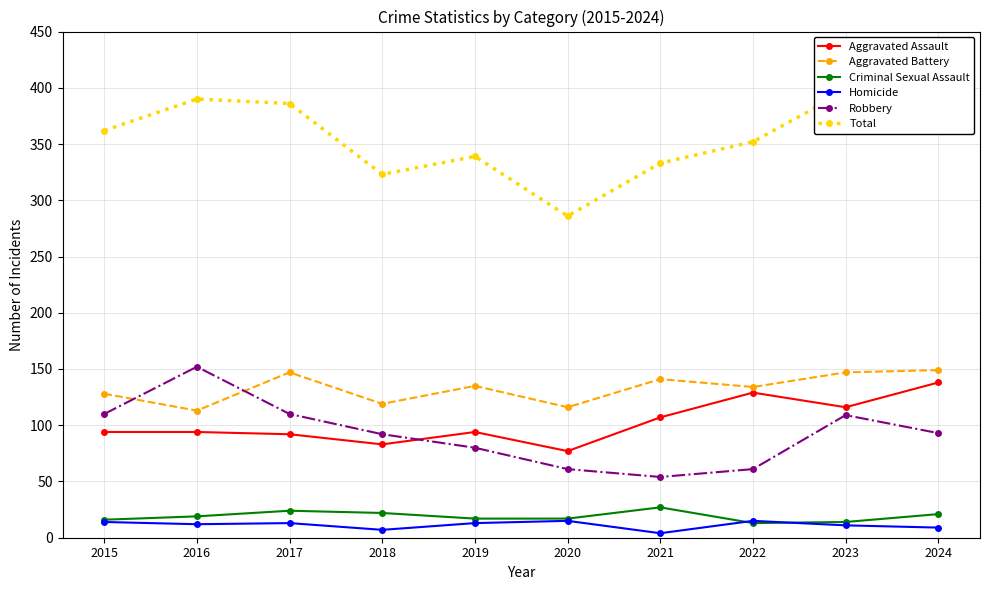

What is the difference between the highest and lowest values at 2015?

348